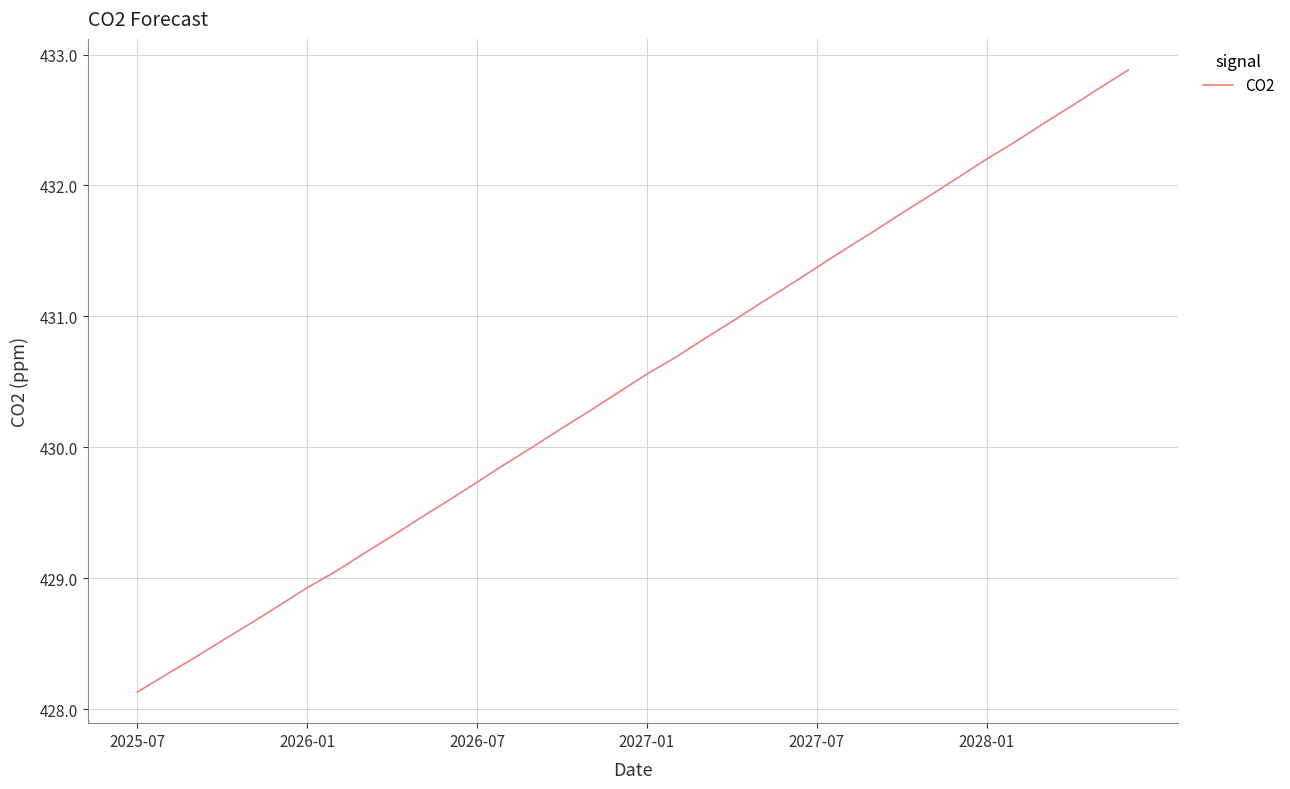

What is the sum of all values?

15497.7